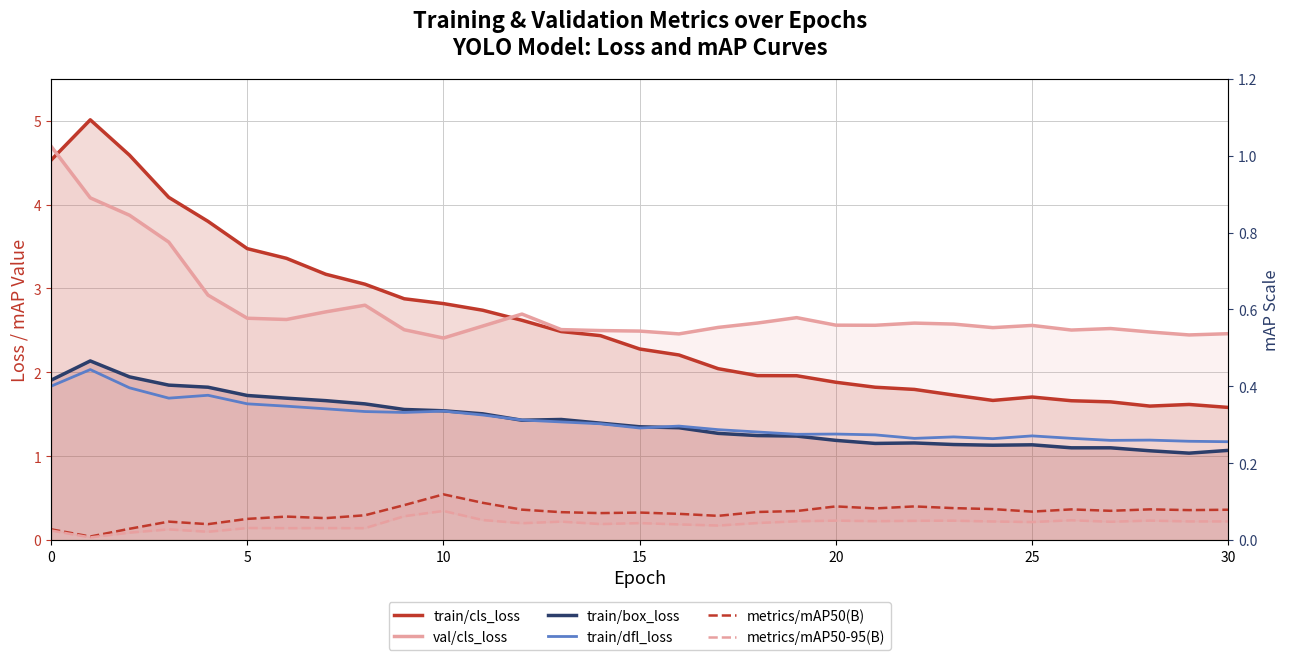

True or false: train/cls_loss has a value of 1.6 at 27.

True